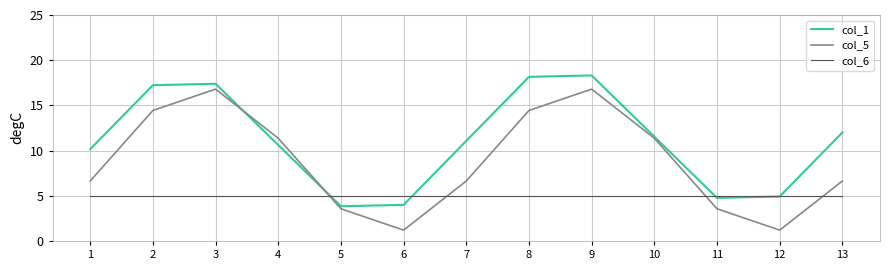

How many lines are shown in the chart?

3